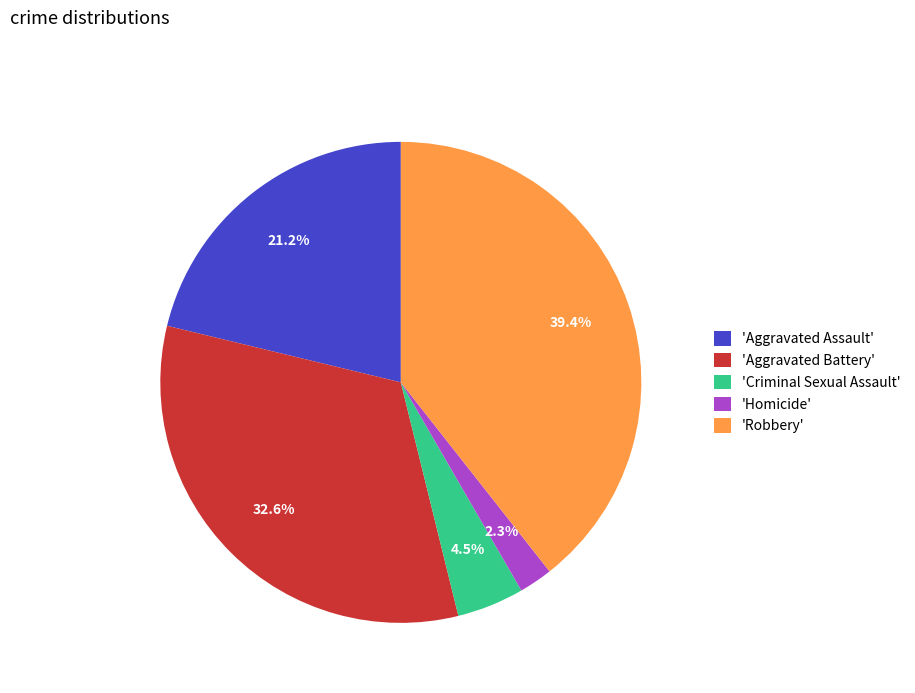

Is there a majority slice in this chart?

No